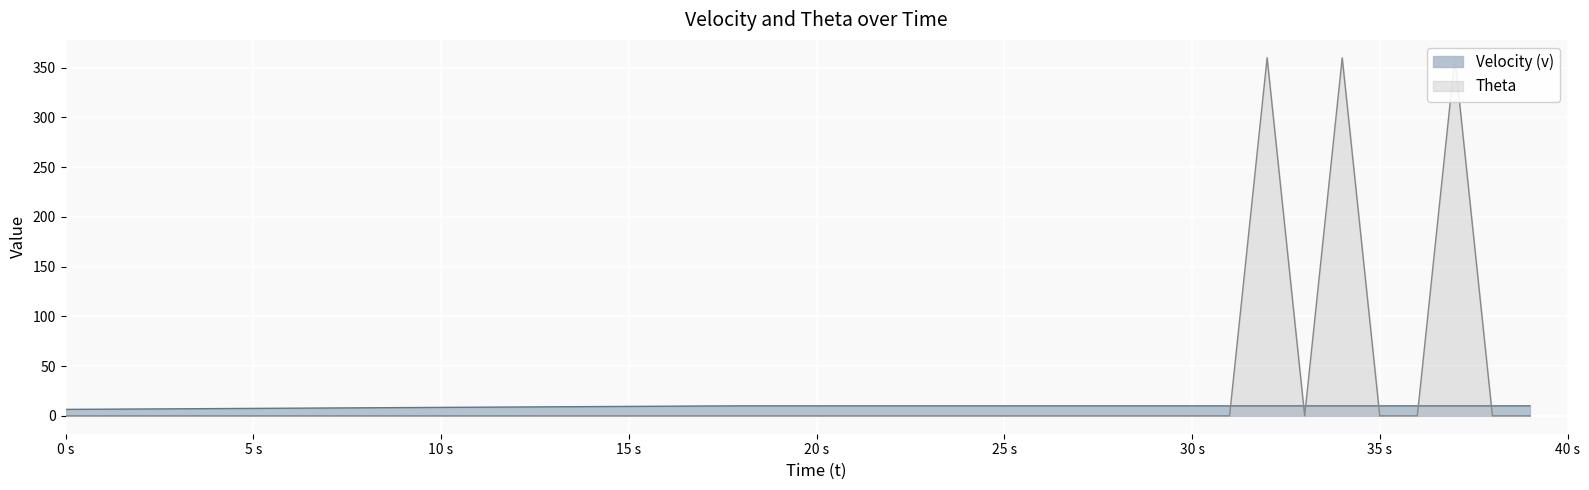

At which label is Velocity (v) closest to 8?

8